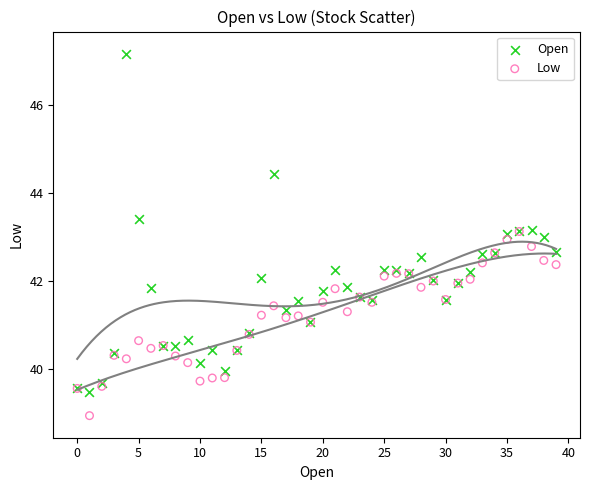

What are all the series names shown in the legend?

Open, Low